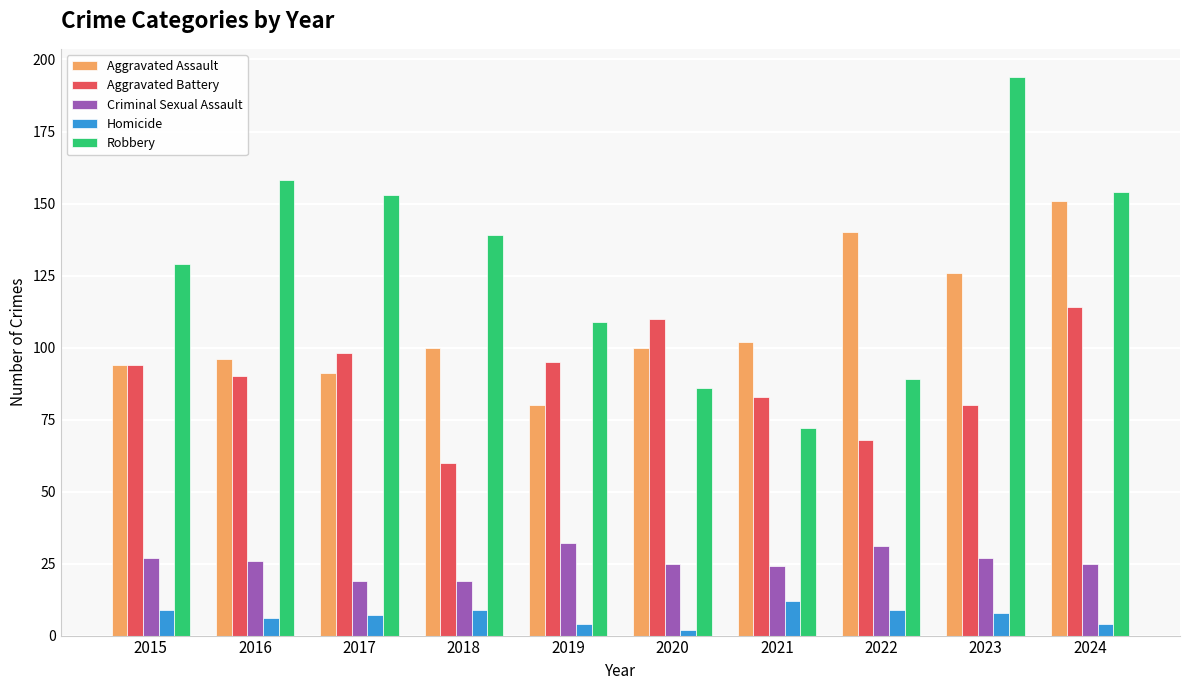

What is the difference between the Criminal Sexual Assault values at 2017 and 2024?

6